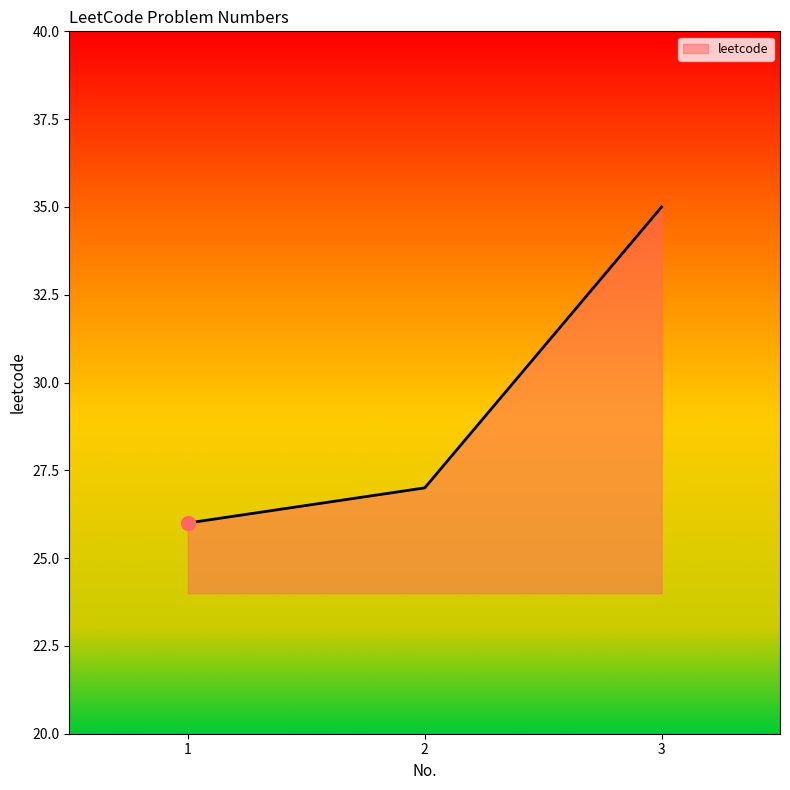

Approximately how many times larger is the value at 1 compared to 2?

1.0